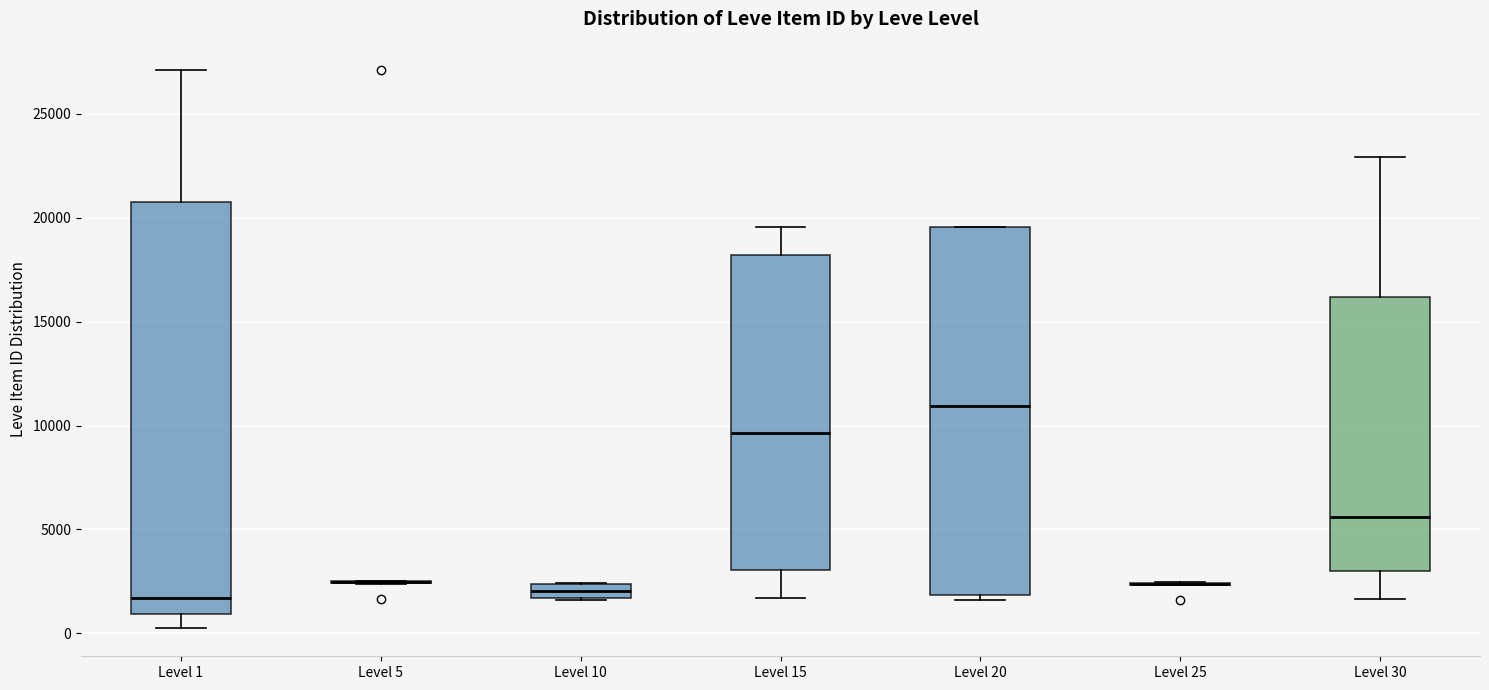

Comparing the boxes themselves (not the whiskers), which one is the tallest?

Level 1